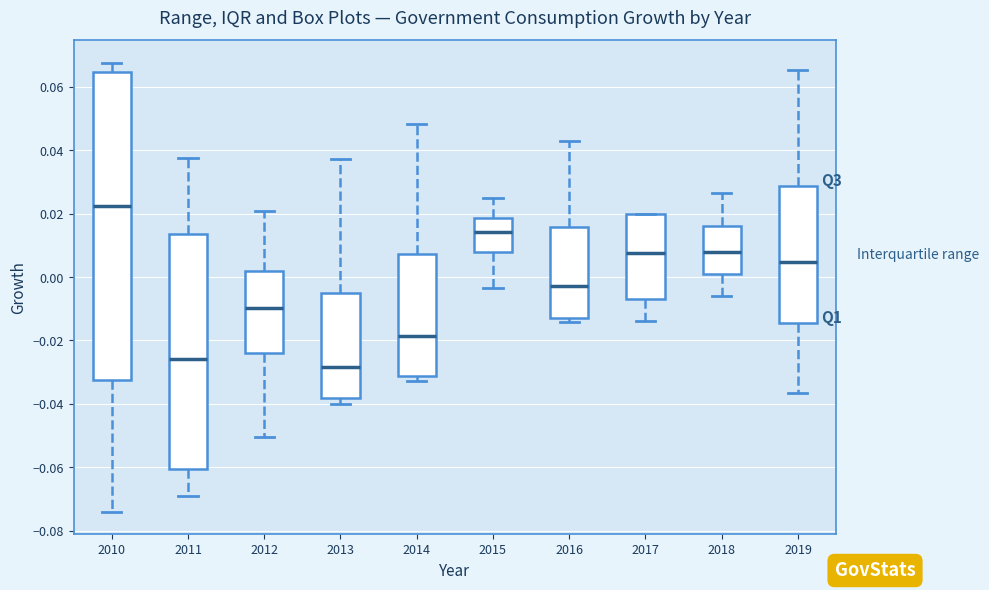

Reading left to right, read every box against the y-axis: the position of its median line, the range the box covers, and the ends of its whiskers. The values are not printed on the chart, so give them approximately, as read against the axis.

2010: median 0.022, box -0.032 to 0.064, whiskers -0.074 to 0.068
2011: median -0.026, box -0.060 to 0.014, whiskers -0.070 to 0.038
2012: median -0.010, box -0.024 to 0.002, whiskers -0.050 to 0.020
2013: median -0.028, box -0.038 to -0.004, whiskers -0.040 to 0.038
2014: median -0.018, box -0.032 to 0.008, whiskers -0.032 (just below the box's lower edge) to 0.048
2015: median 0.014, box 0.008 to 0.018, whiskers -0.004 to 0.024
2016: median -0.002, box -0.012 to 0.016, whiskers -0.014 to 0.042
2017: median 0.008, box -0.008 to 0.020, whiskers -0.014 to 0.020
2018: median 0.008, box 0.002 to 0.016, whiskers -0.006 to 0.026
2019: median 0.004, box -0.014 to 0.028, whiskers -0.036 to 0.066